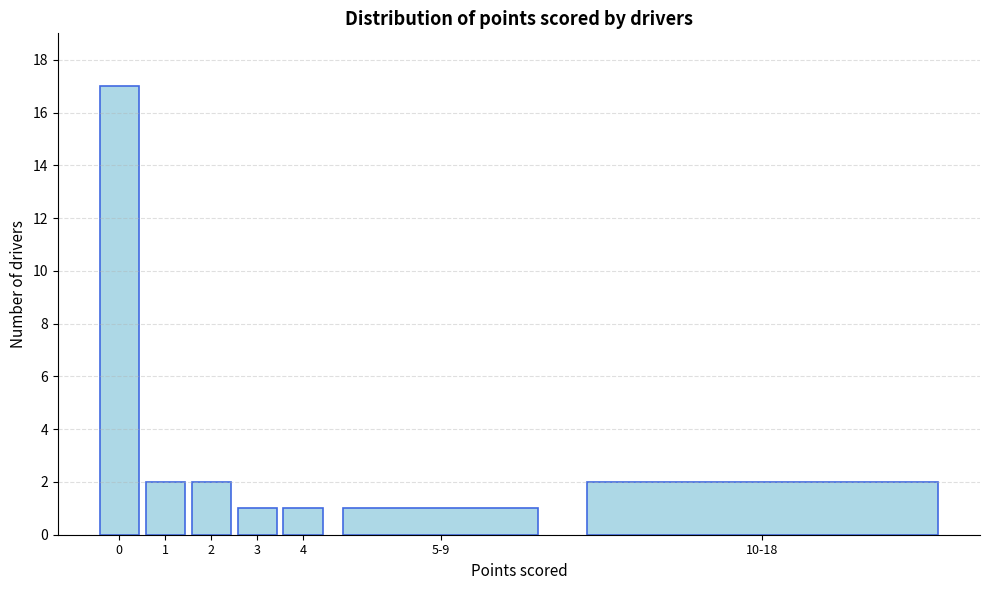

Reading left to right, what are all the values shown in this chart?

0=17	1=2	2=2	3=1	4=1	5-9=1	10-18=2